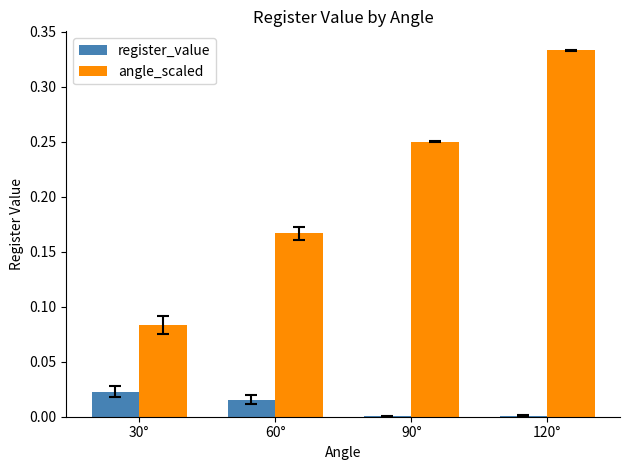

Which series has the largest total across all categories?

angle_scaled